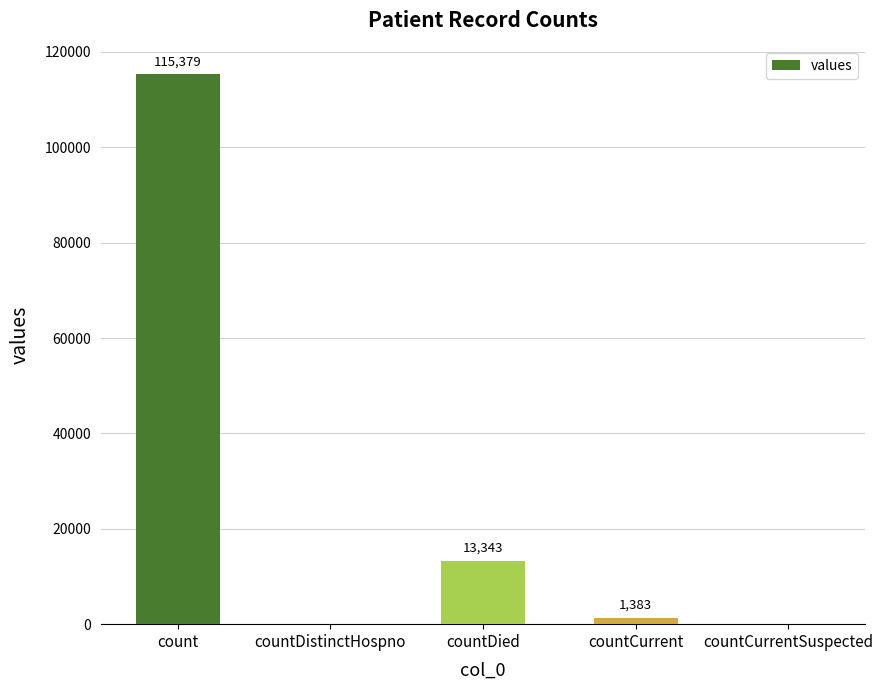

What is the sum of the values at countDied and countCurrentSuspected?

13343